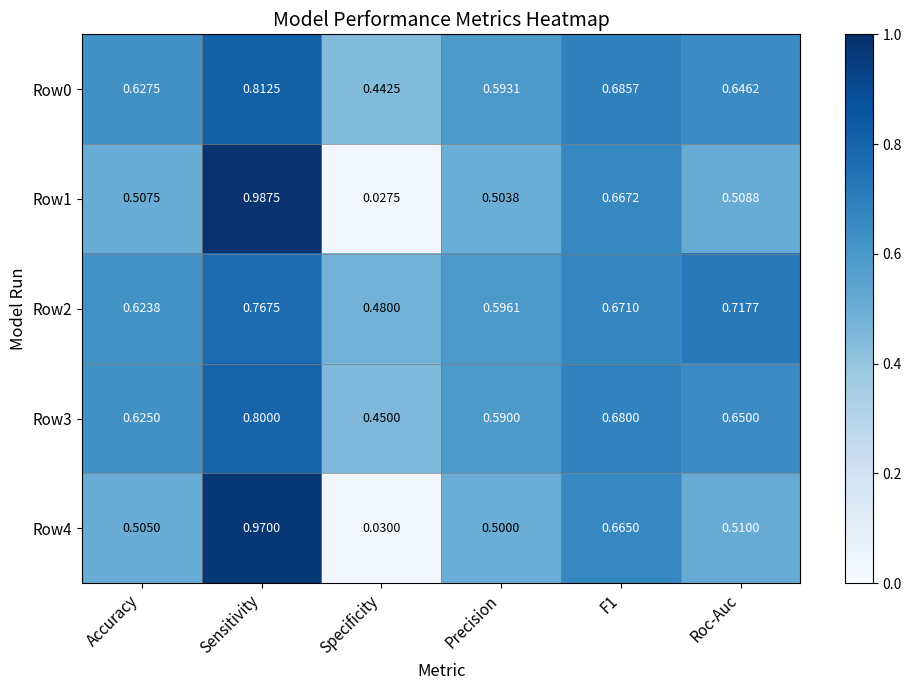

Is the value of Row4 at F1 greater than the value of Row2 at F1?

No